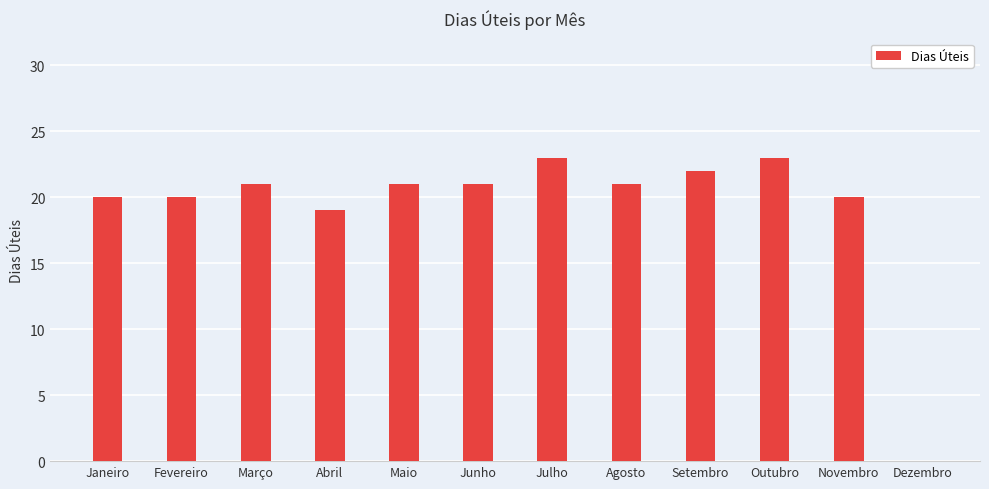

What is the ratio of the value at Abril to the value at Agosto?

0.9